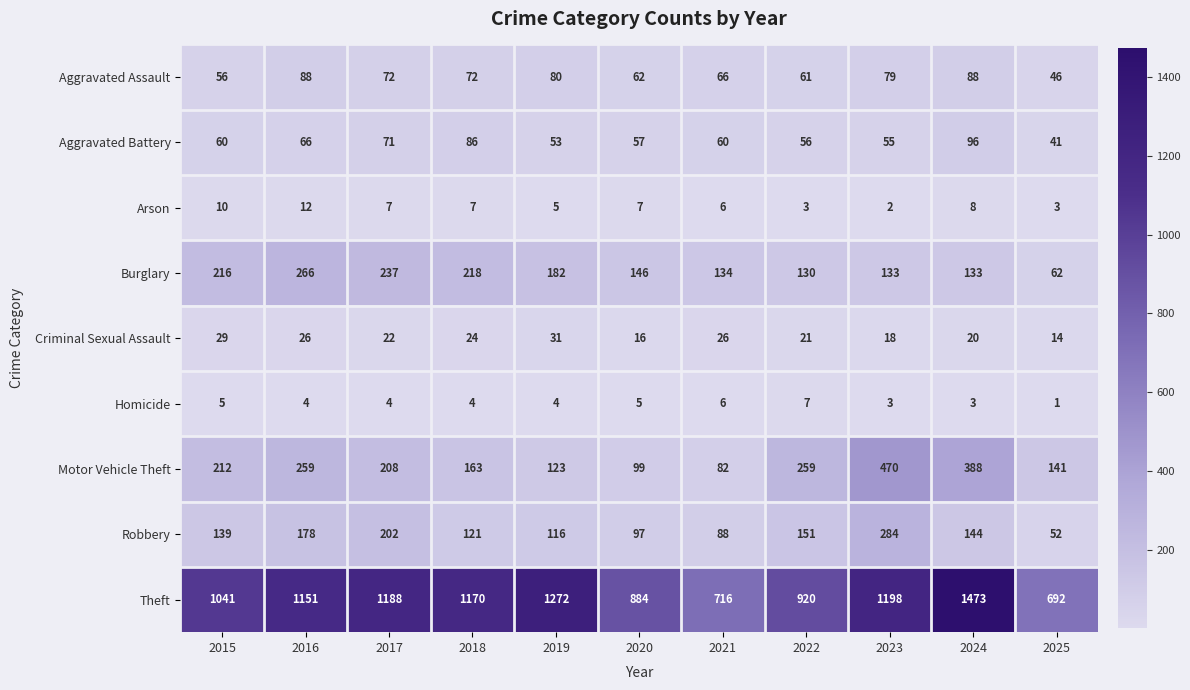

Rank the series at 2015 from highest to lowest value.

Theft, Burglary, Motor Vehicle Theft, Robbery, Aggravated Battery, Aggravated Assault, Criminal Sexual Assault, Arson, Homicide